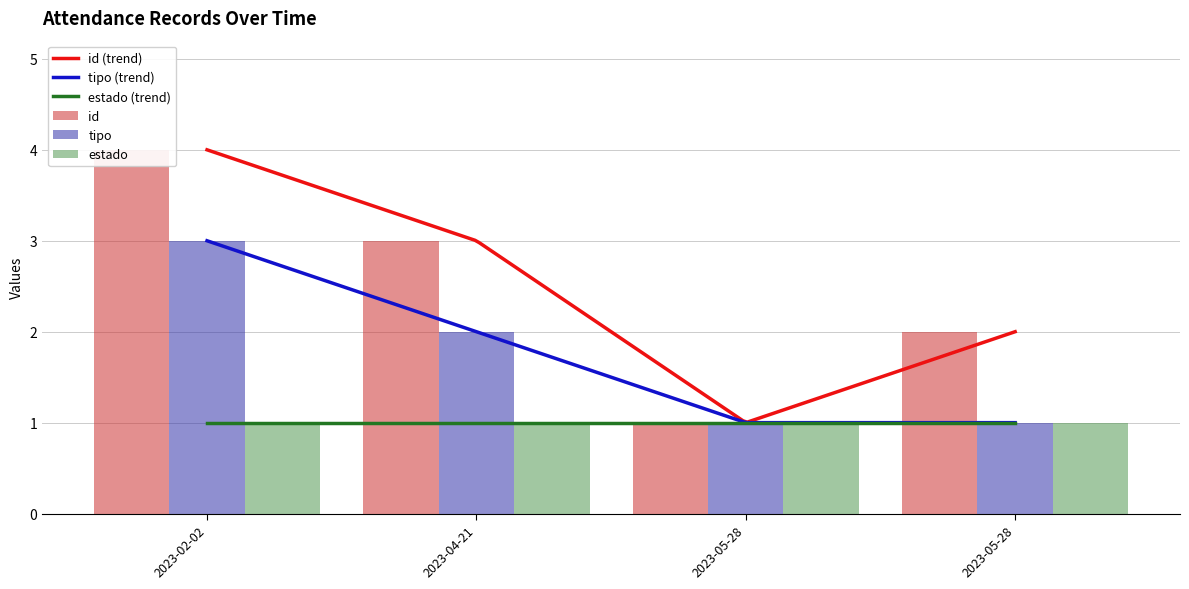

What is the lowest value of the estado (trend) series?

1.0